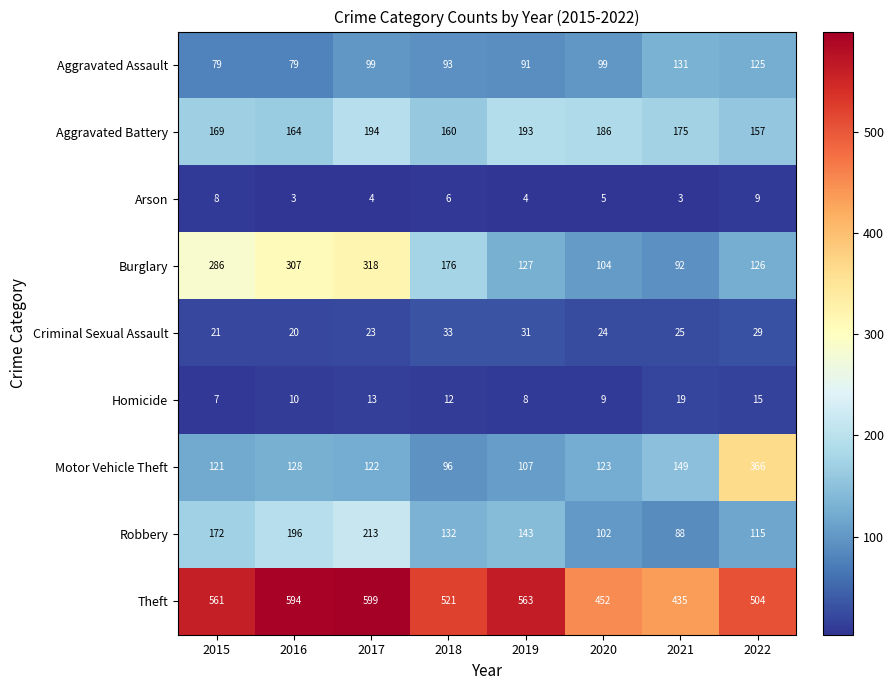

At which category is the sum across all series the highest?

2017